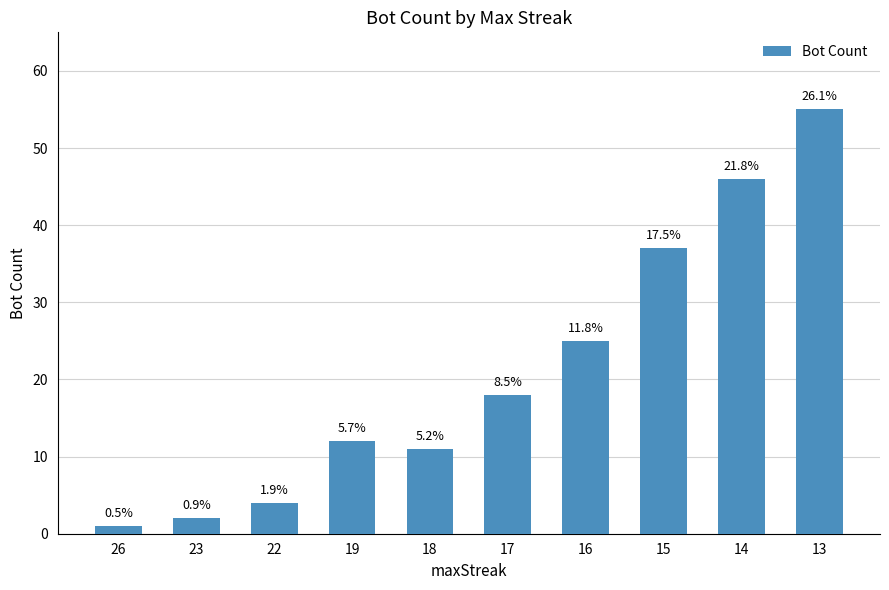

What is the approximate value at 16?

25